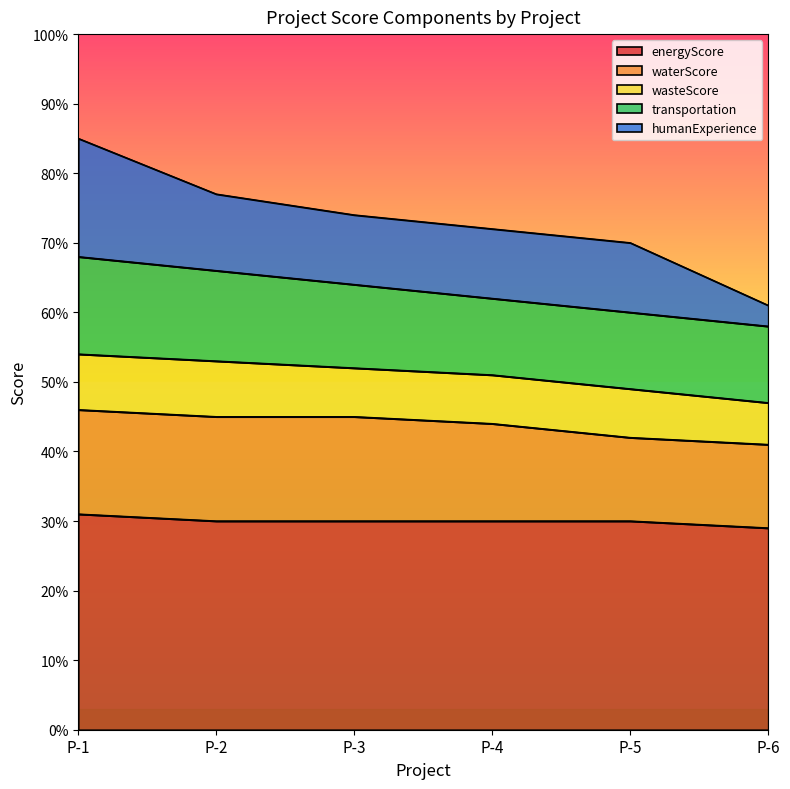

Is the value of humanExperience at P-4 greater than the value of waterScore at P-1?

No